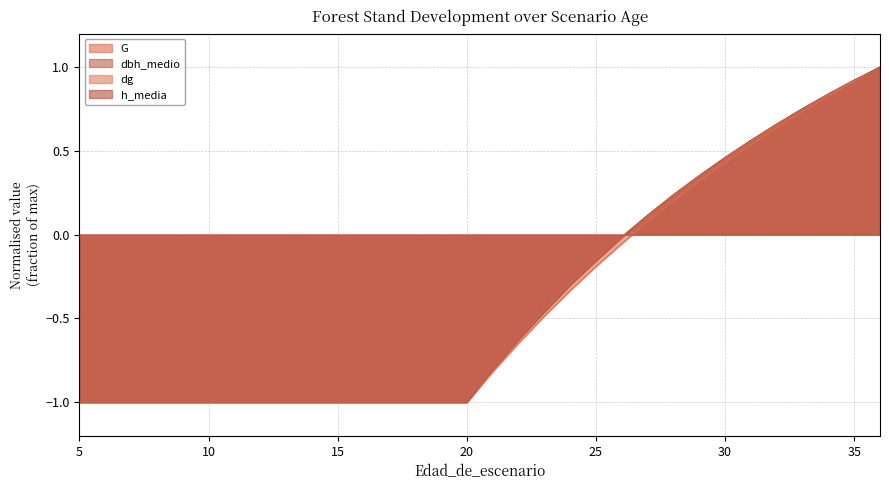

What is the difference between the maximum and minimum values in the dg series?

2.0